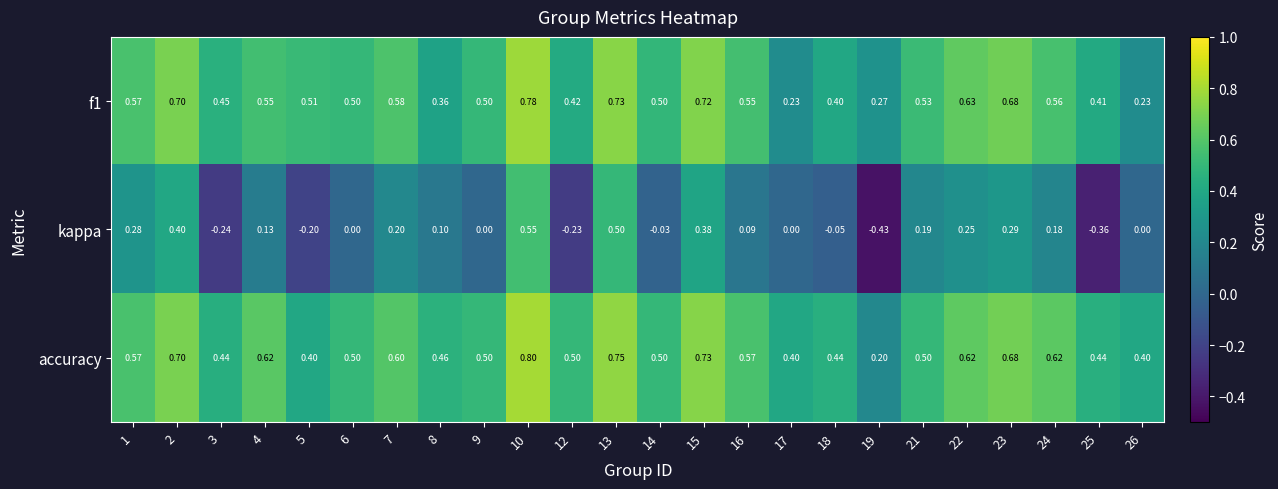

Which series changed the most between 13 and 23?

kappa